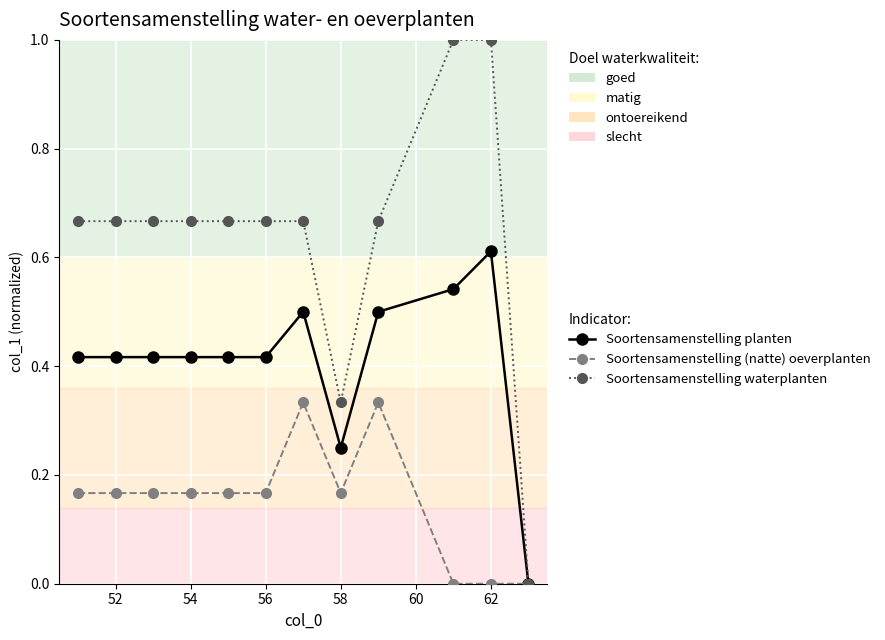

List the series in order of their overall mean, lowest first.

Soortensamenstelling (natte) oeverplanten, Soortensamenstelling planten, Soortensamenstelling waterplanten